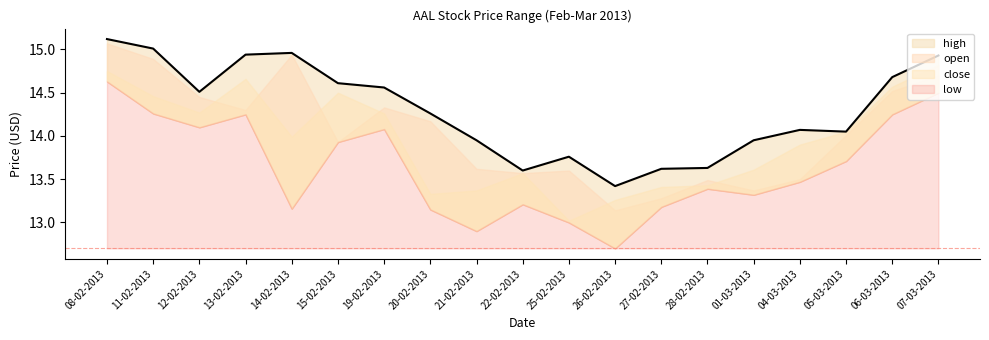

List the series in order of their peak value, lowest first.

low, close, open, high